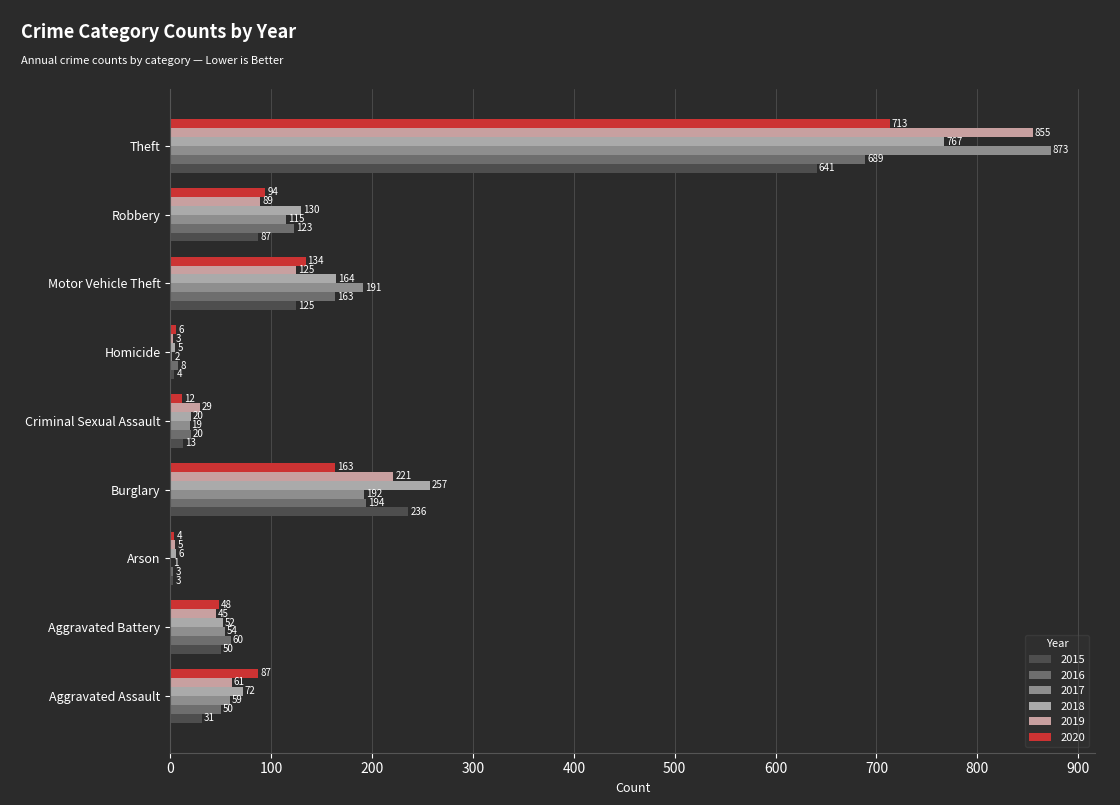

Reading right to left, list all the values displayed in this chart.

2015: 641	87	125	4	13	236	3	50	31
2016: 689	123	163	8	20	194	3	60	50
2017: 873	115	191	2	19	192	1	54	59
2018: 767	130	164	5	20	257	6	52	72
2019: 855	89	125	3	29	221	5	45	61
2020: 713	94	134	6	12	163	4	48	87